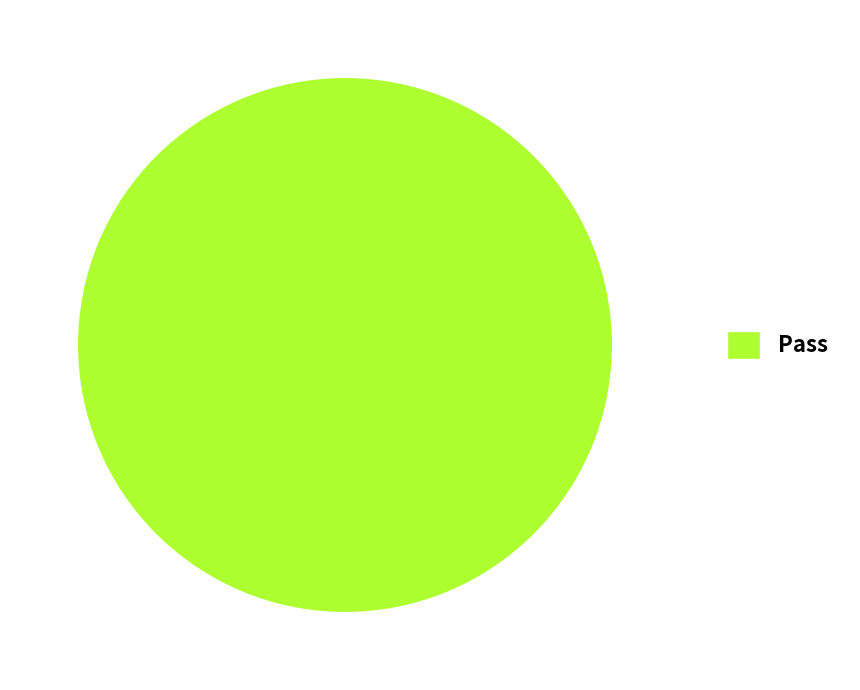

What is the majority slice?

Pass